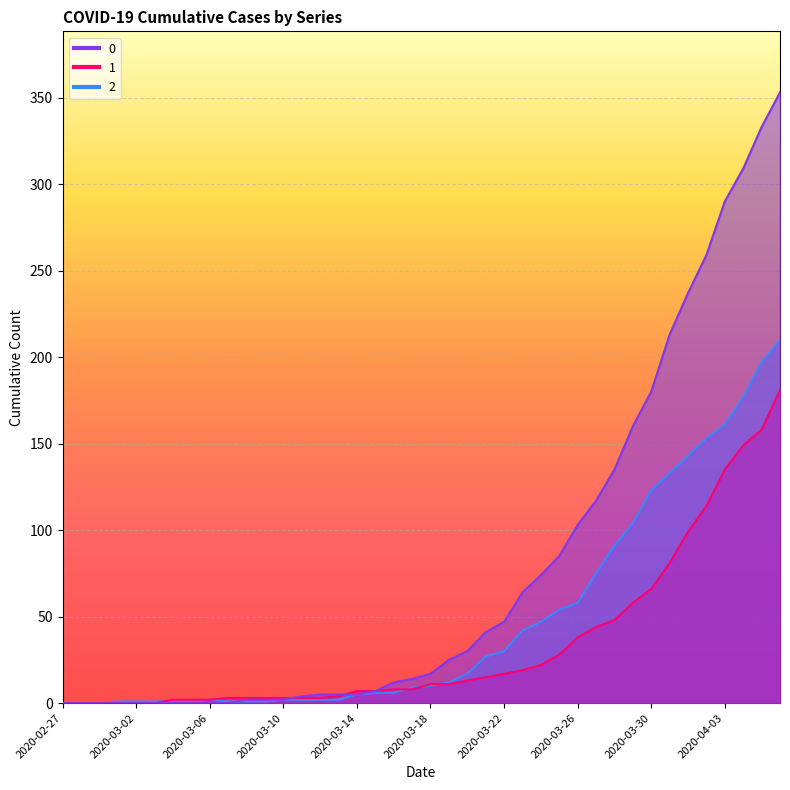

What is the difference between the second highest and minimum values in the 2 series?

197